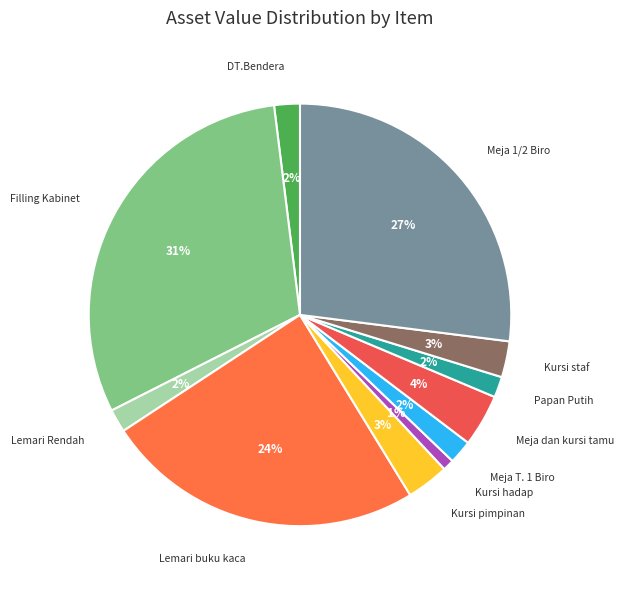

Is the sum of Lemari buku kaca and Kursi pimpinan greater than half?

No